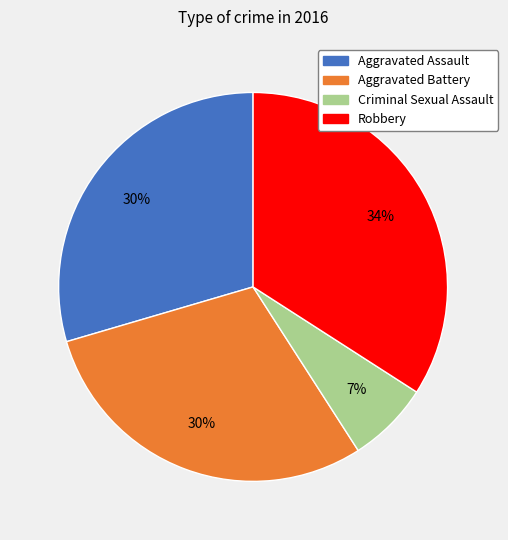

To the nearest percent, what percentage of the pie is Criminal Sexual Assault?

7%